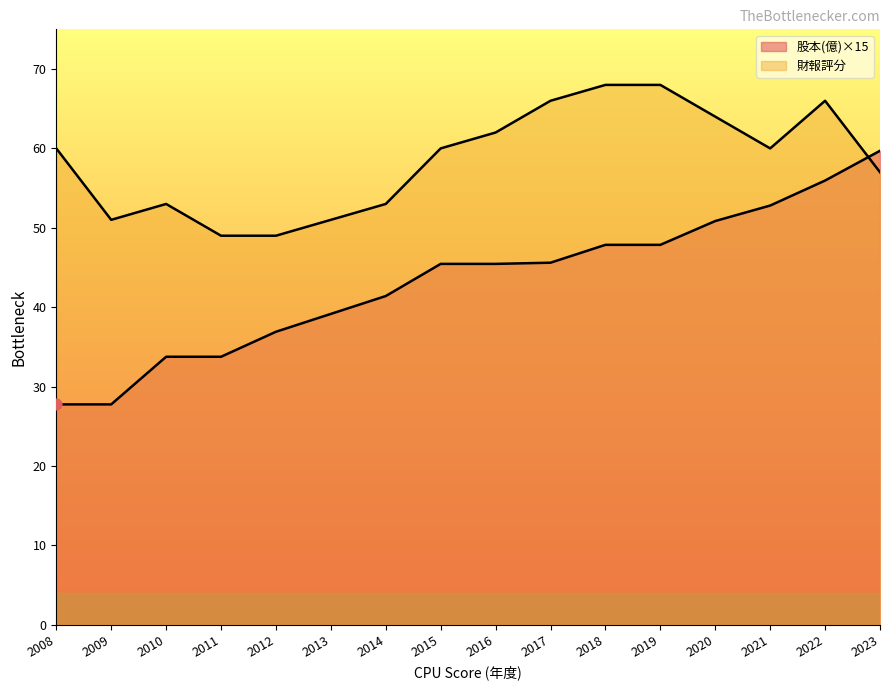

Which series contains the highest Y value?

財報評分